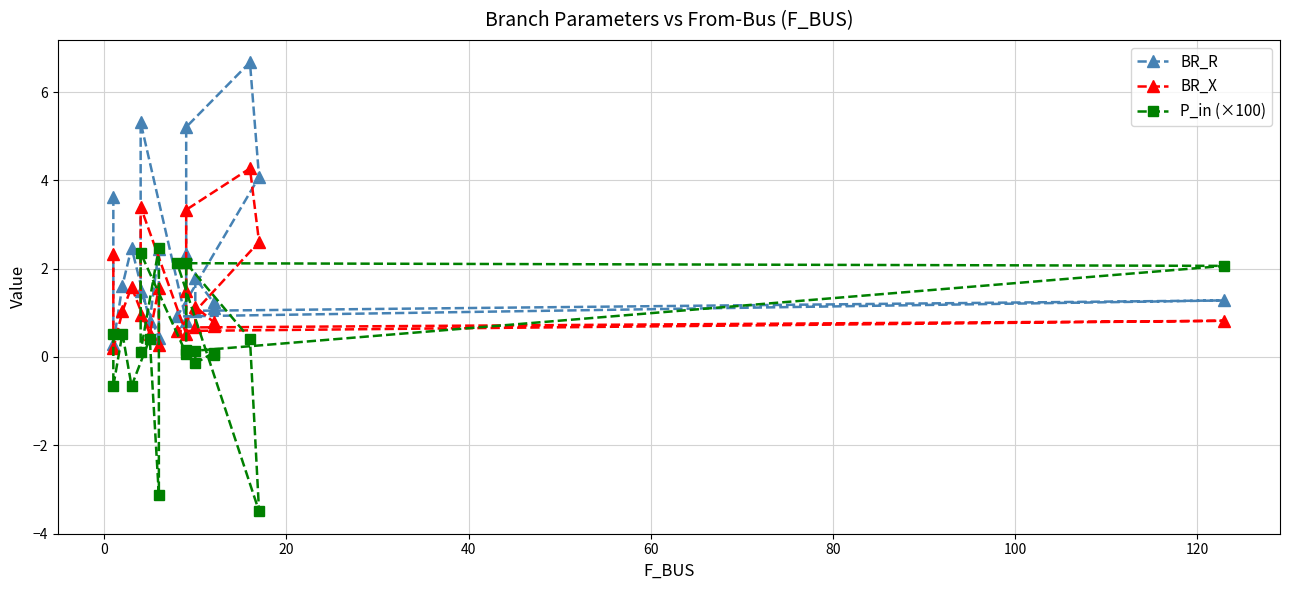

What are all the series names shown in the legend?

BR_R, BR_X, P_in (×100)